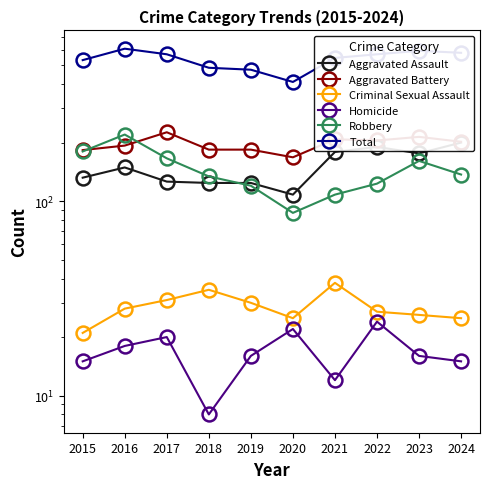

Reading left to right, extract all data points from this chart.

Aggravated Assault: 132	149	126	124	124	108	179	190	176	200
Aggravated Battery: 183	193	226	184	184	168	208	205	214	202
Criminal Sexual Assault: 21	28	31	35	30	25	38	27	26	25
Homicide: 15	18	20	8	16	22	12	24	16	15
Robbery: 180	220	166	134	120	87	108	123	161	137
Total: 531	608	569	485	474	410	545	569	593	579